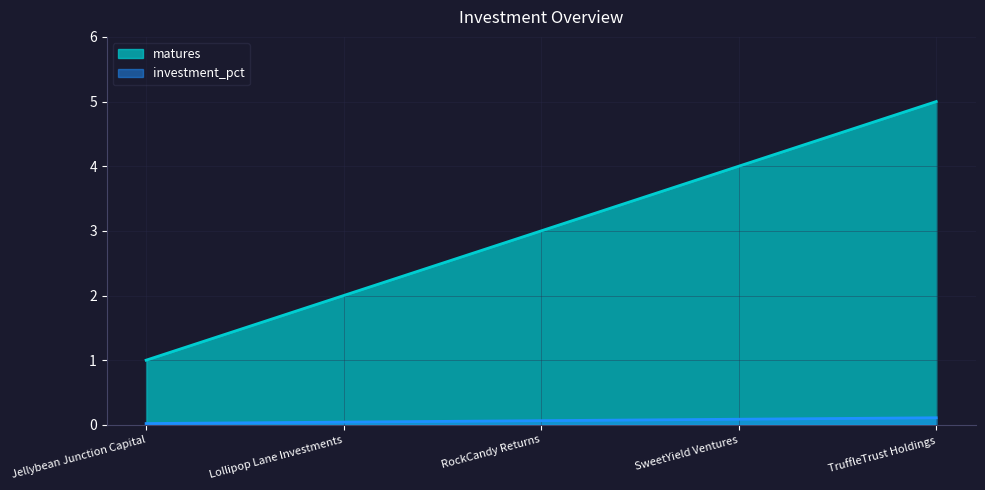

List the series in order of their overall mean, highest first.

matures, investment_pct